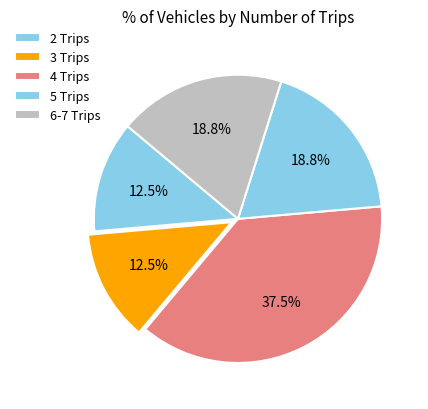

How many segments does this pie chart have?

5